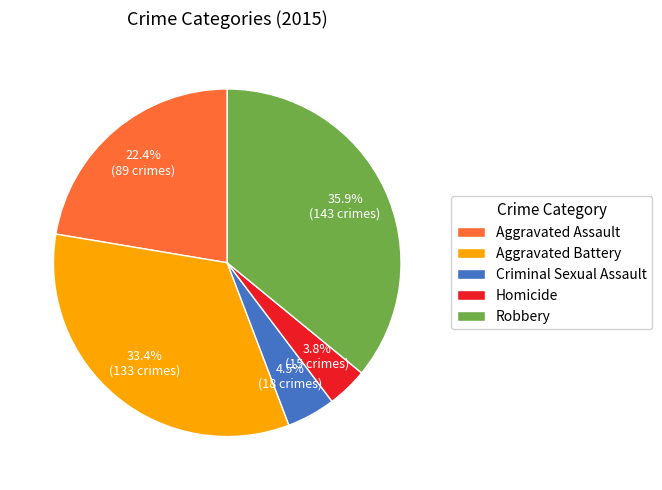

Between Criminal Sexual Assault and Robbery, which is larger?

Robbery